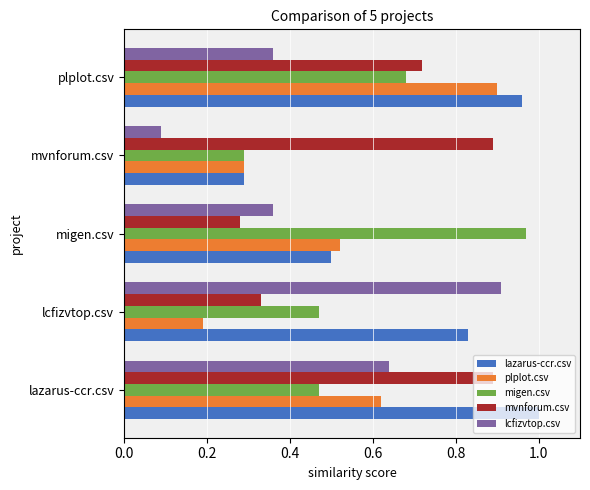

What is the sum of the mvnforum.csv values at mvnforum.csv and migen.csv?

1.2